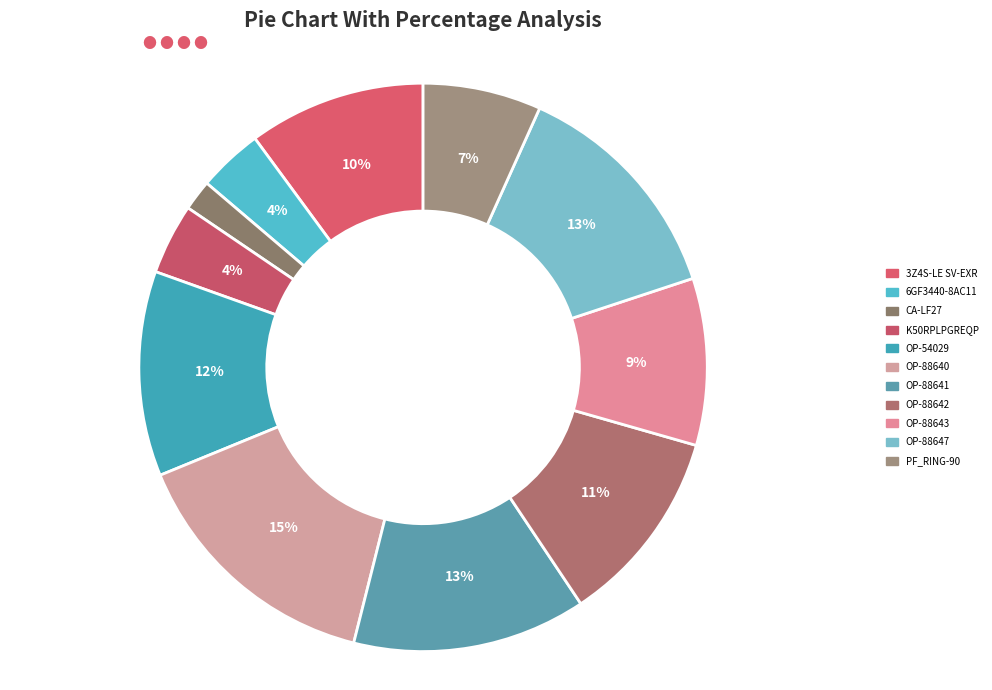

Combined, what portion of the pie is PF_RING-90 and OP-88647?

19.9%